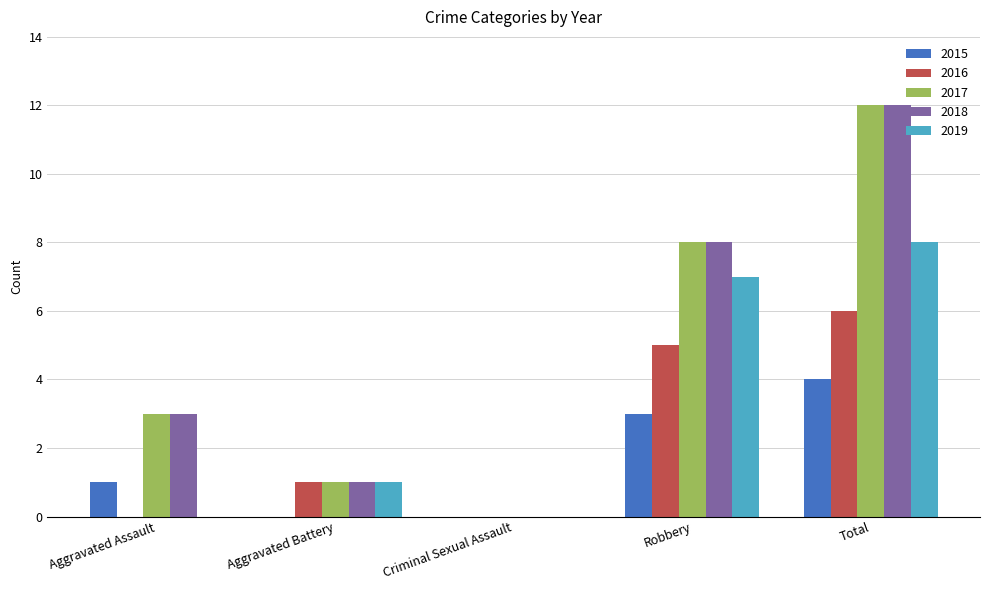

Is the value of 2016 at Criminal Sexual Assault greater than the value of 2017 at Aggravated Battery?

No